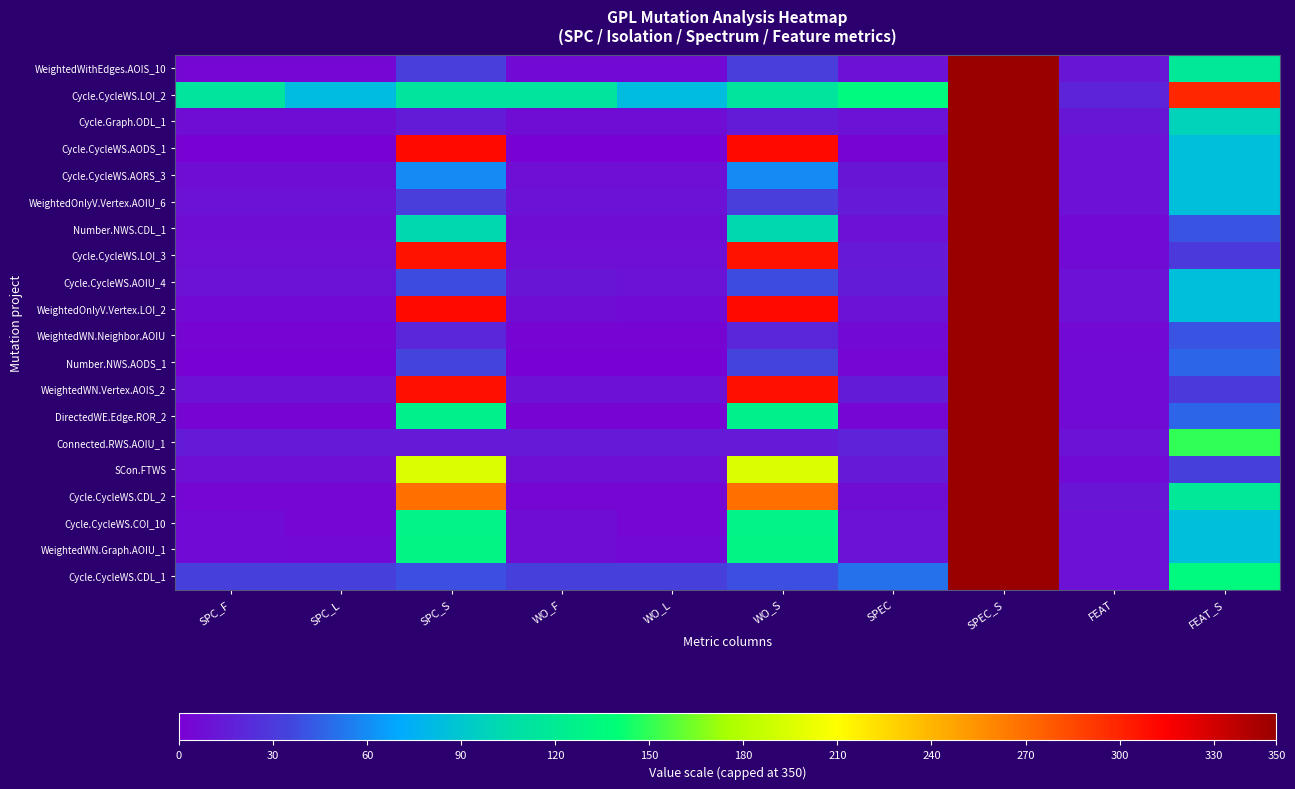

Reading left to right, extract all data points from this chart.

WeightedWithEdges.AOIS_10: SPC_F=4	SPC_L=4	SPC_S=32	WO_F=5	WO_L=5	WO_S=32	SPEC=9	SPEC_S=350	FEAT=11	FEAT_S=117
Cycle.CycleWS.LOI_2: SPC_F=113	SPC_L=83	SPC_S=113	WO_F=113	WO_L=83	WO_S=113	SPEC=134	SPEC_S=350	FEAT=19	FEAT_S=299
Cycle.Graph.ODL_1: SPC_F=7	SPC_L=7	SPC_S=15	WO_F=7	WO_L=7	WO_S=15	SPEC=10	SPEC_S=350	FEAT=12	FEAT_S=99
Cycle.CycleWS.AODS_1: SPC_F=2	SPC_L=2	SPC_S=311	WO_F=2	WO_L=2	WO_S=311	SPEC=3	SPEC_S=350	FEAT=9	FEAT_S=85
Cycle.CycleWS.AORS_3: SPC_F=7	SPC_L=7	SPC_S=60	WO_F=8	WO_L=8	WO_S=60	SPEC=11	SPEC_S=350	FEAT=9	FEAT_S=85
WeightedOnlyV.Vertex.AOIU_6: SPC_F=10	SPC_L=10	SPC_S=32	WO_F=10	WO_L=10	WO_S=32	SPEC=14	SPEC_S=350	FEAT=9	FEAT_S=85
Number.NWS.CDL_1: SPC_F=7	SPC_L=7	SPC_S=103	WO_F=7	WO_L=7	WO_S=103	SPEC=9	SPEC_S=350	FEAT=5	FEAT_S=41
Cycle.CycleWS.LOI_3: SPC_F=8	SPC_L=8	SPC_S=307	WO_F=8	WO_L=8	WO_S=307	SPEC=13	SPEC_S=350	FEAT=6	FEAT_S=30
Cycle.CycleWS.AOIU_4: SPC_F=10	SPC_L=10	SPC_S=38	WO_F=11	WO_L=10	WO_S=38	SPEC=15	SPEC_S=350	FEAT=9	FEAT_S=85
WeightedOnlyV.Vertex.LOI_2: SPC_F=5	SPC_L=5	SPC_S=311	WO_F=7	WO_L=6	WO_S=311	SPEC=10	SPEC_S=350	FEAT=9	FEAT_S=85
WeightedWN.Neighbor.AOIU: SPC_F=3	SPC_L=3	SPC_S=20	WO_F=3	WO_L=3	WO_S=20	SPEC=5	SPEC_S=350	FEAT=5	FEAT_S=41
Number.NWS.AODS_1: SPC_F=2	SPC_L=2	SPC_S=35	WO_F=2	WO_L=2	WO_S=35	SPEC=4	SPEC_S=350	FEAT=6	FEAT_S=47
WeightedWN.Vertex.AOIS_2: SPC_F=9	SPC_L=9	SPC_S=308	WO_F=9	WO_L=9	WO_S=308	SPEC=15	SPEC_S=350	FEAT=6	FEAT_S=30
DirectedWE.Edge.ROR_2: SPC_F=3	SPC_L=3	SPC_S=126	WO_F=3	WO_L=3	WO_S=126	SPEC=4	SPEC_S=350	FEAT=6	FEAT_S=47
Connected.RWS.AOIU_1: SPC_F=14	SPC_L=14	SPC_S=14	WO_F=14	WO_L=14	WO_S=14	SPEC=18	SPEC_S=350	FEAT=10	FEAT_S=150
SCon.FTWS: SPC_F=8	SPC_L=8	SPC_S=196	WO_F=8	WO_L=8	WO_S=196	SPEC=14	SPEC_S=350	FEAT=6	FEAT_S=33
Cycle.CycleWS.CDL_2: SPC_F=4	SPC_L=4	SPC_S=269	WO_F=4	WO_L=4	WO_S=269	SPEC=7	SPEC_S=350	FEAT=11	FEAT_S=117
Cycle.CycleWS.COI_10: SPC_F=6	SPC_L=4	SPC_S=129	WO_F=7	WO_L=4	WO_S=129	SPEC=10	SPEC_S=350	FEAT=9	FEAT_S=85
WeightedWN.Graph.AOIU_1: SPC_F=6	SPC_L=5	SPC_S=130	WO_F=7	WO_L=5	WO_S=130	SPEC=10	SPEC_S=350	FEAT=9	FEAT_S=85
Cycle.CycleWS.CDL_1: SPC_F=33	SPC_L=33	SPC_S=39	WO_F=33	WO_L=33	WO_S=39	SPEC=51	SPEC_S=350	FEAT=9	FEAT_S=134